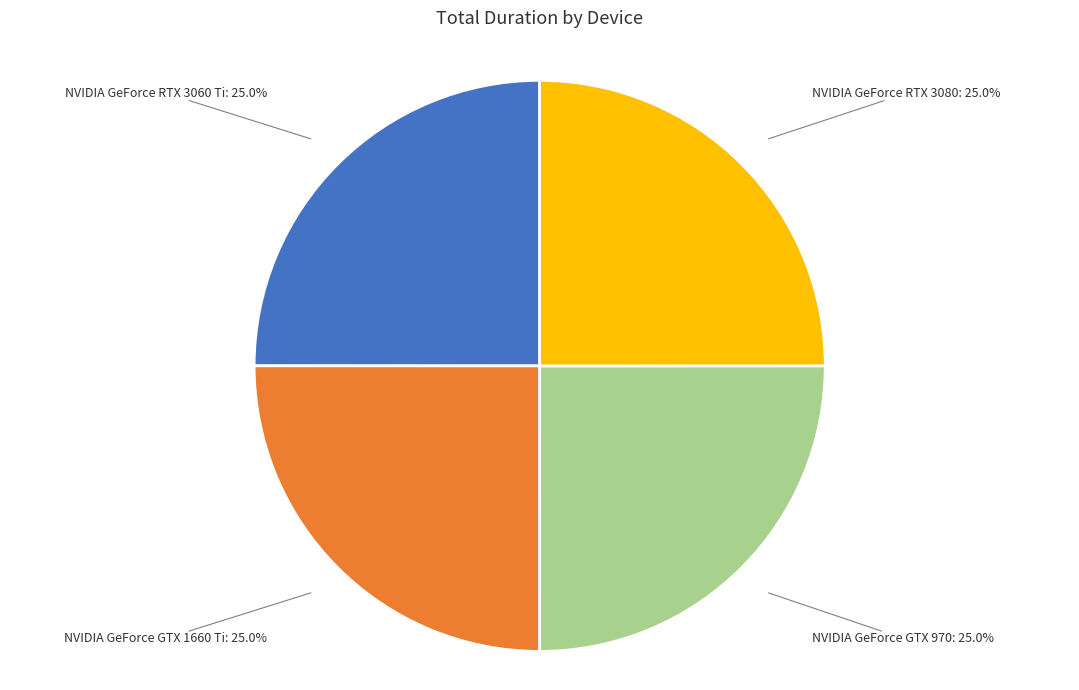

Is NVIDIA GeForce RTX 3080 the majority of the pie?

No